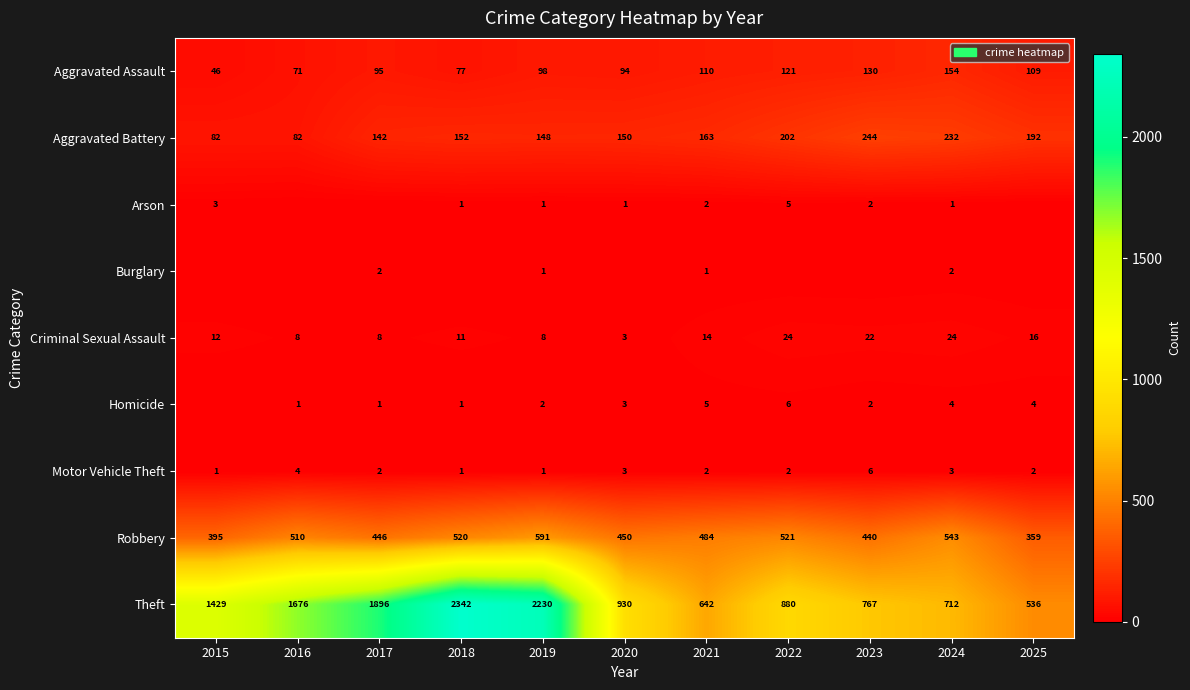

The Robbery series shows 859 at 2016. True or false?

False